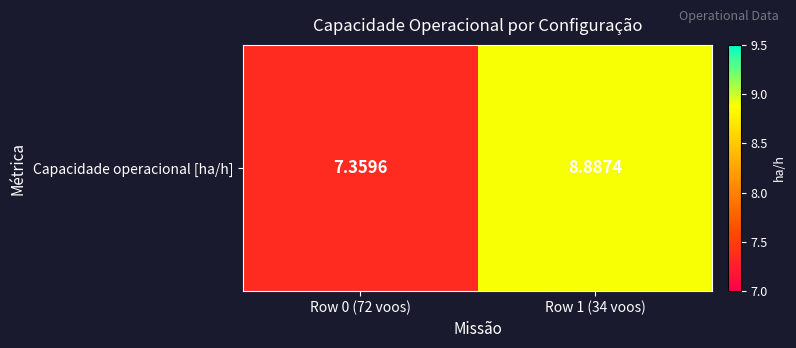

How many data points are less than 8?

1